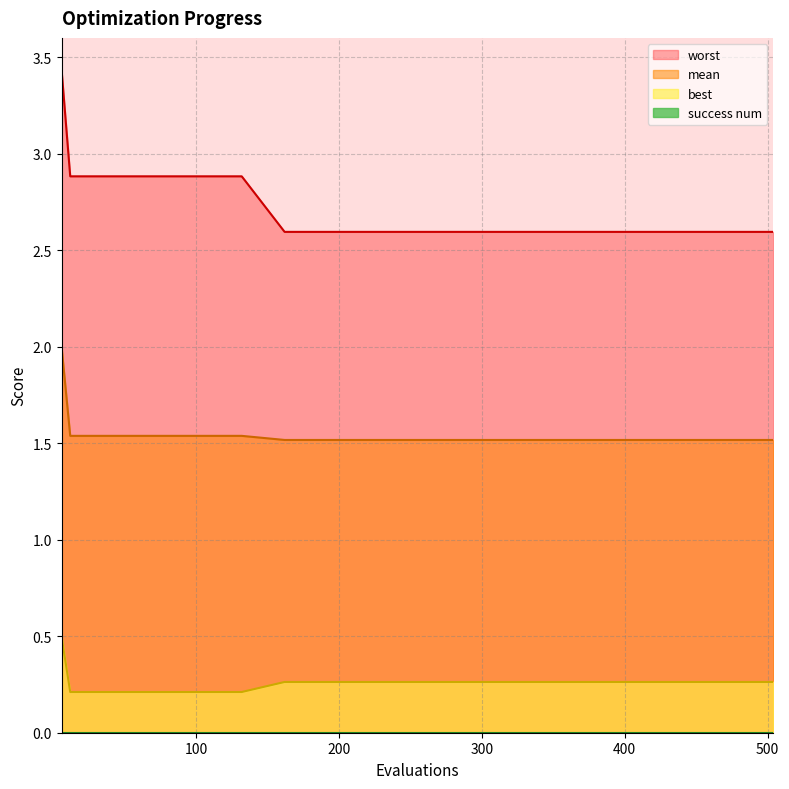

Which series has the largest total across all categories?

worst